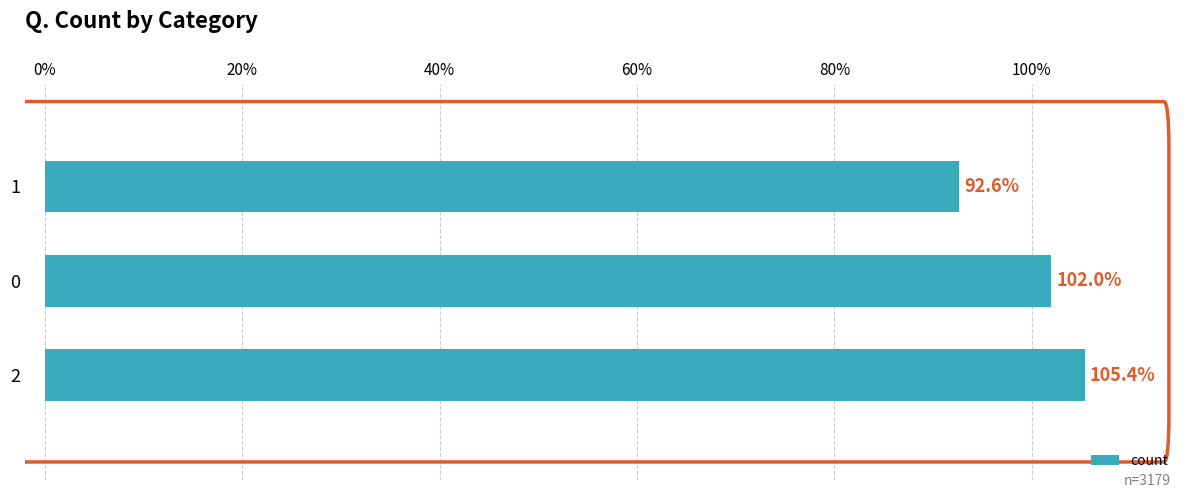

List the labels in order of value, smallest first.

1, 0, 2